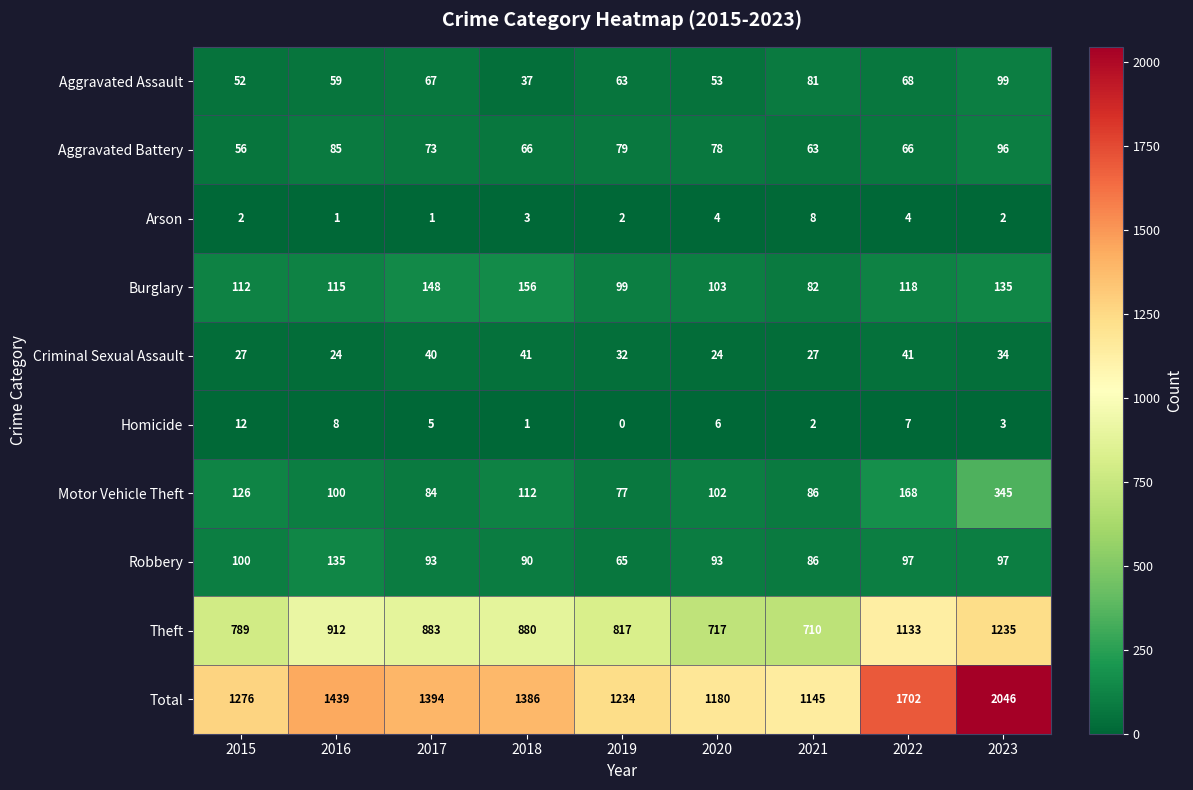

What is the total value across all series at 2017?

2788